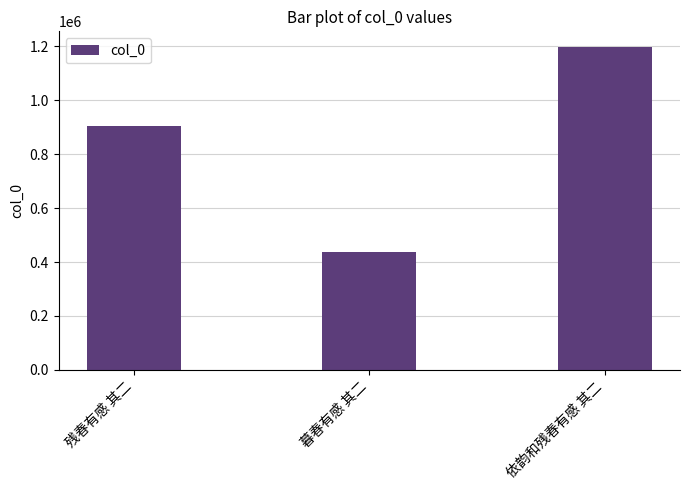

What is the change in value from 残春有感 其二 to 依韵和残春有感 其二?

+290770